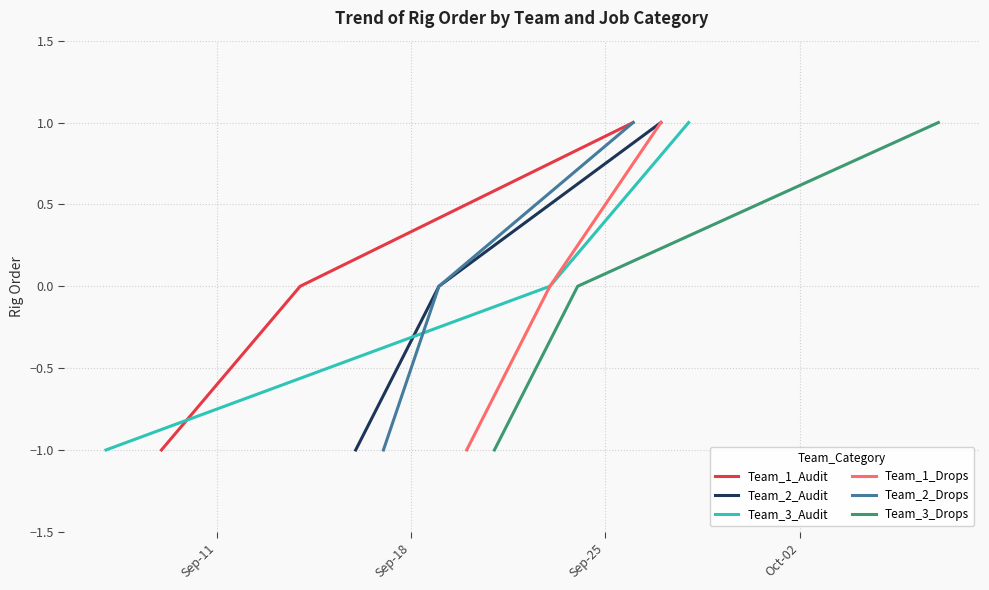

Which has a higher value, Sep-11 or Sep-18?

Sep-18